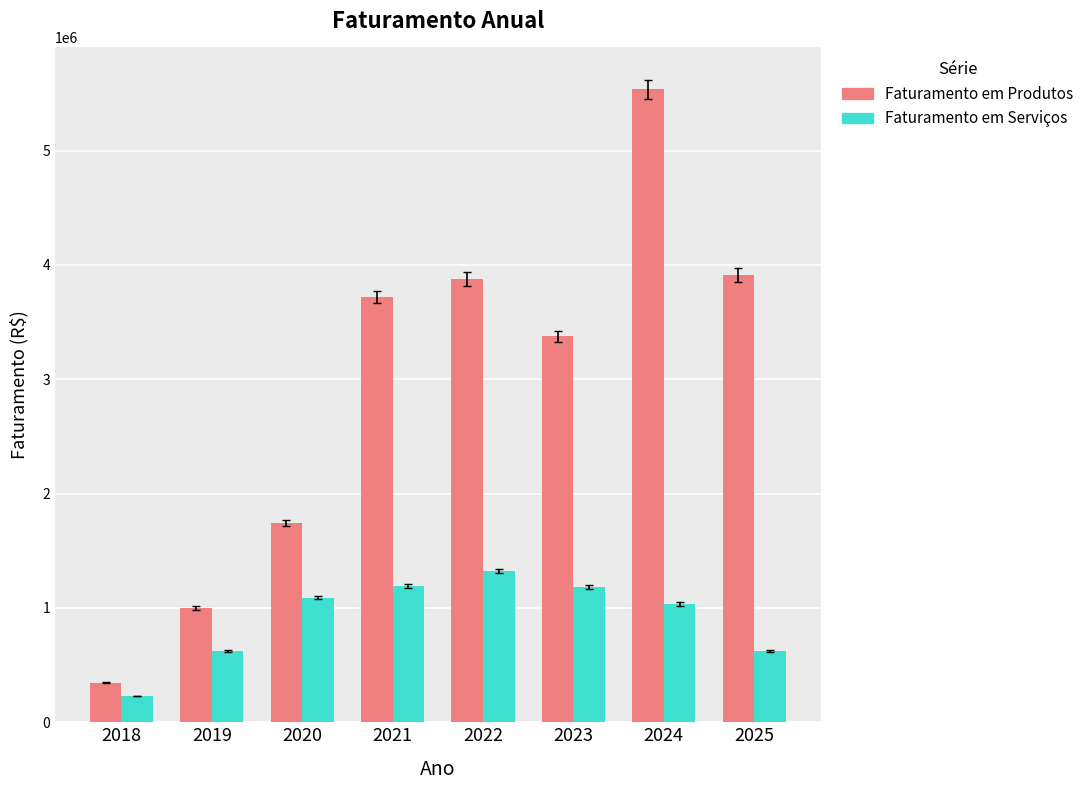

At which category is the sum across all series the highest?

2024